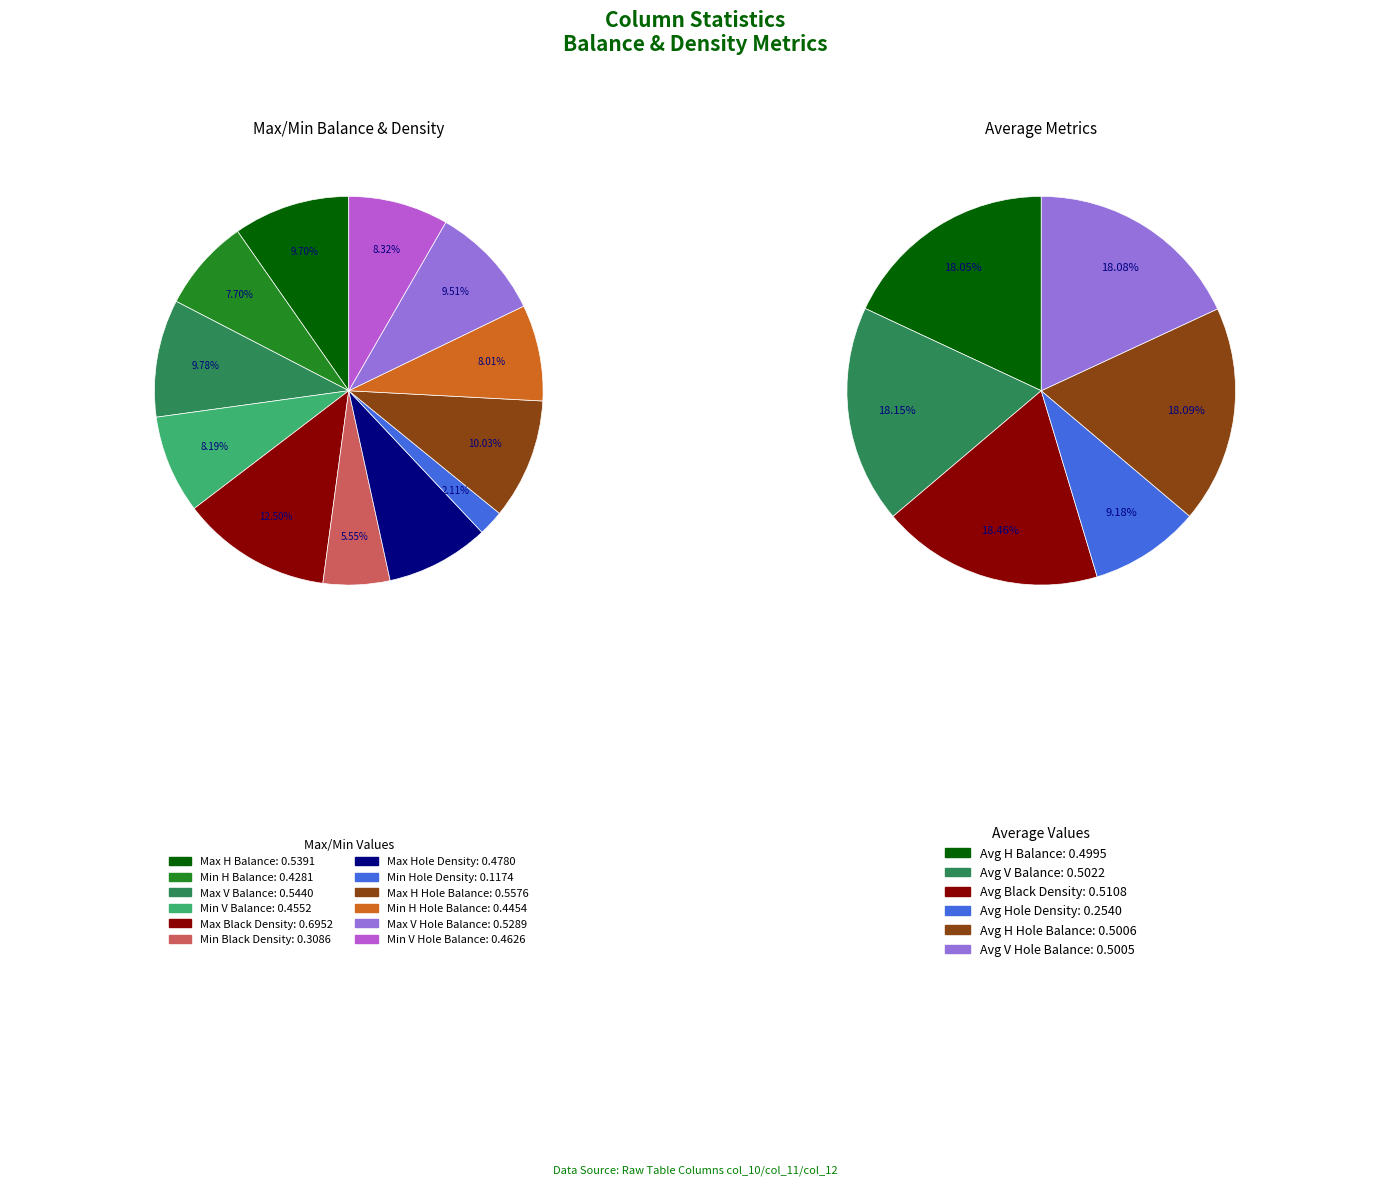

Rank the categories by value from highest to lowest.

Max Black Density, Max H Hole Balance, Max V Balance, Max H Balance, Max V Hole Balance, Max Hole Density, Min V Hole Balance, Min V Balance, Min H Hole Balance, Min H Balance, Min Black Density, Min Hole Density